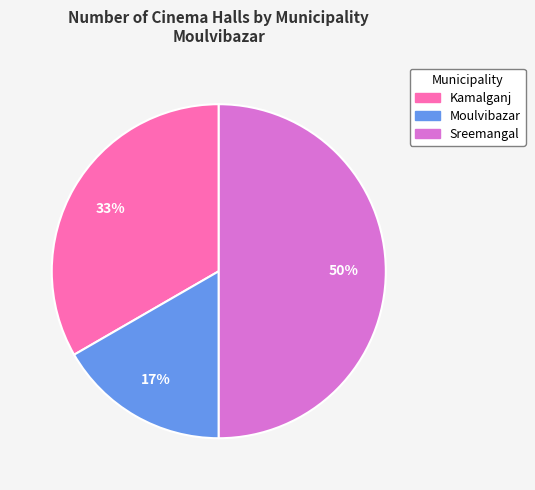

Which slice is the smallest?

Moulvibazar